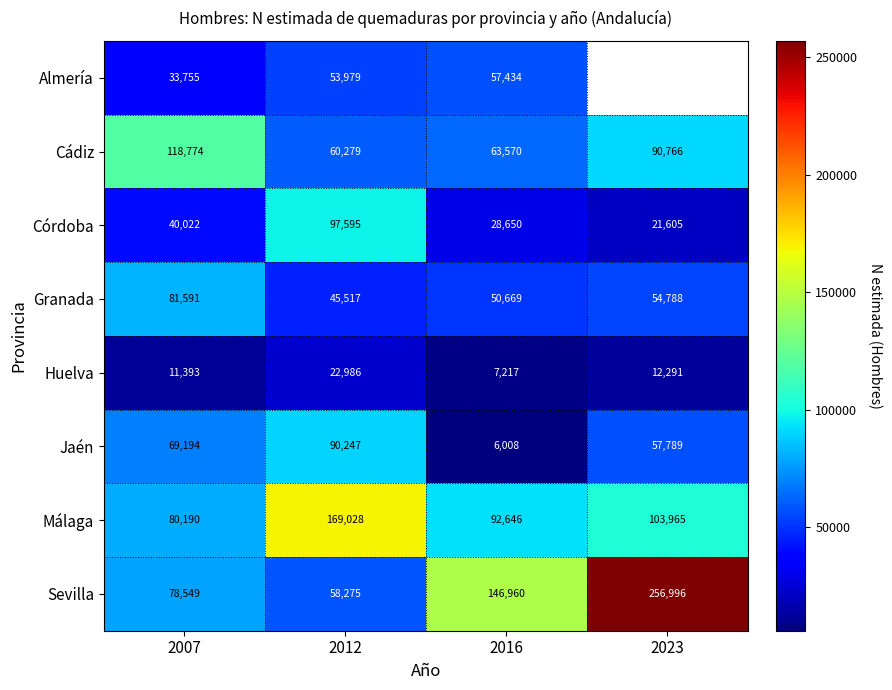

Read the Granada value at 2012, to the nearest 100.

45500